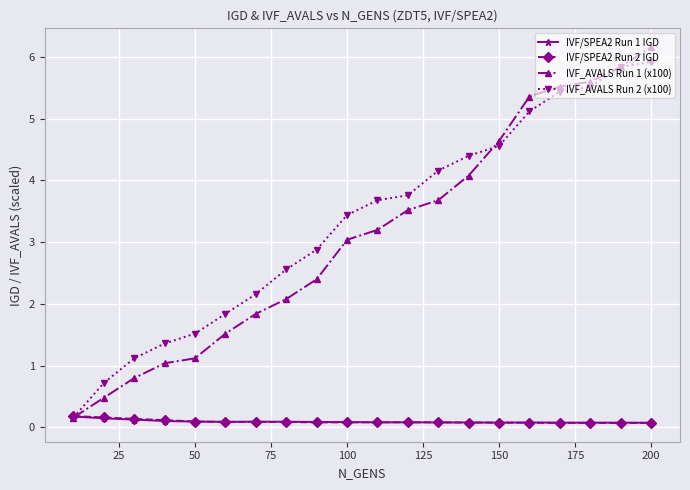

What is the greatest value displayed?

6.2